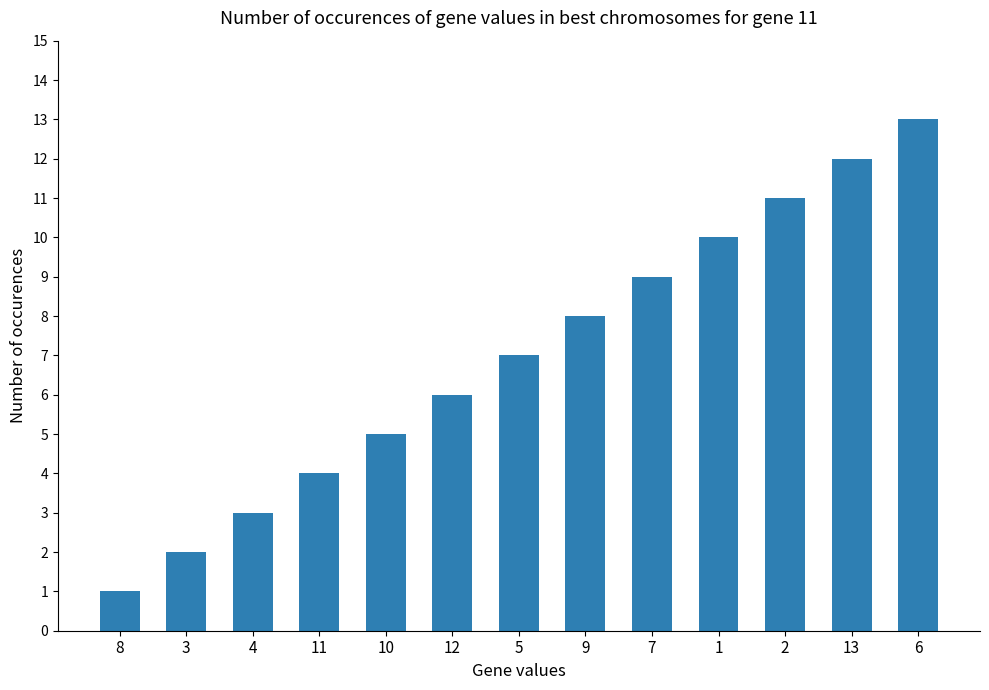

What is the sum of the values at 7 and 3?

11